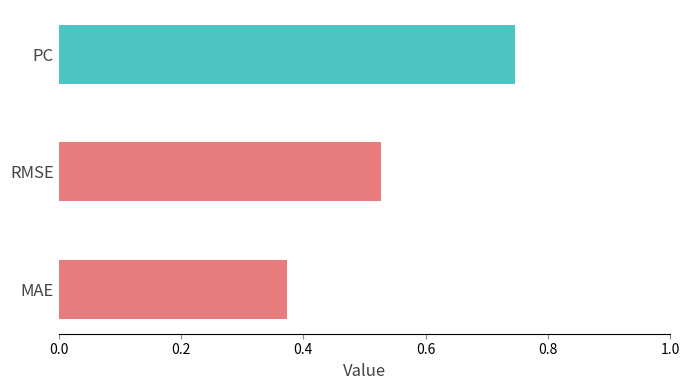

Which category has the highest value across all series?

PC